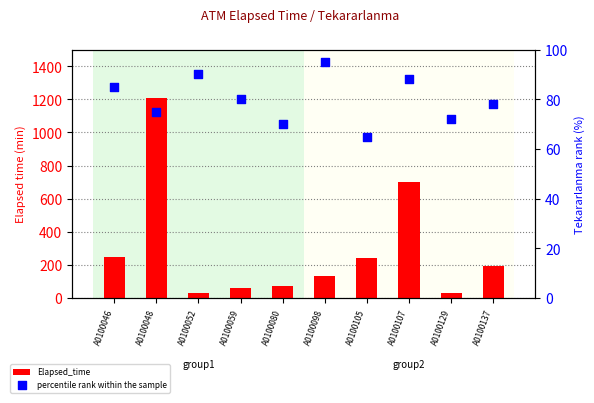

What is the total value across all series at A0100046?

335